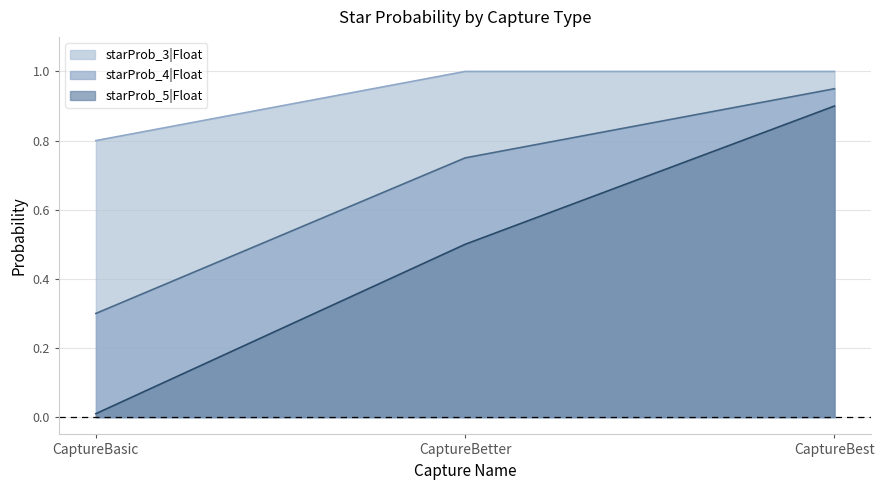

Reading left to right, extract all data points from this chart.

starProb_3|Float: 0.8	1.0	1.0
starProb_4|Float: 0.3	0.8	0.9
starProb_5|Float: 0.0	0.5	0.9